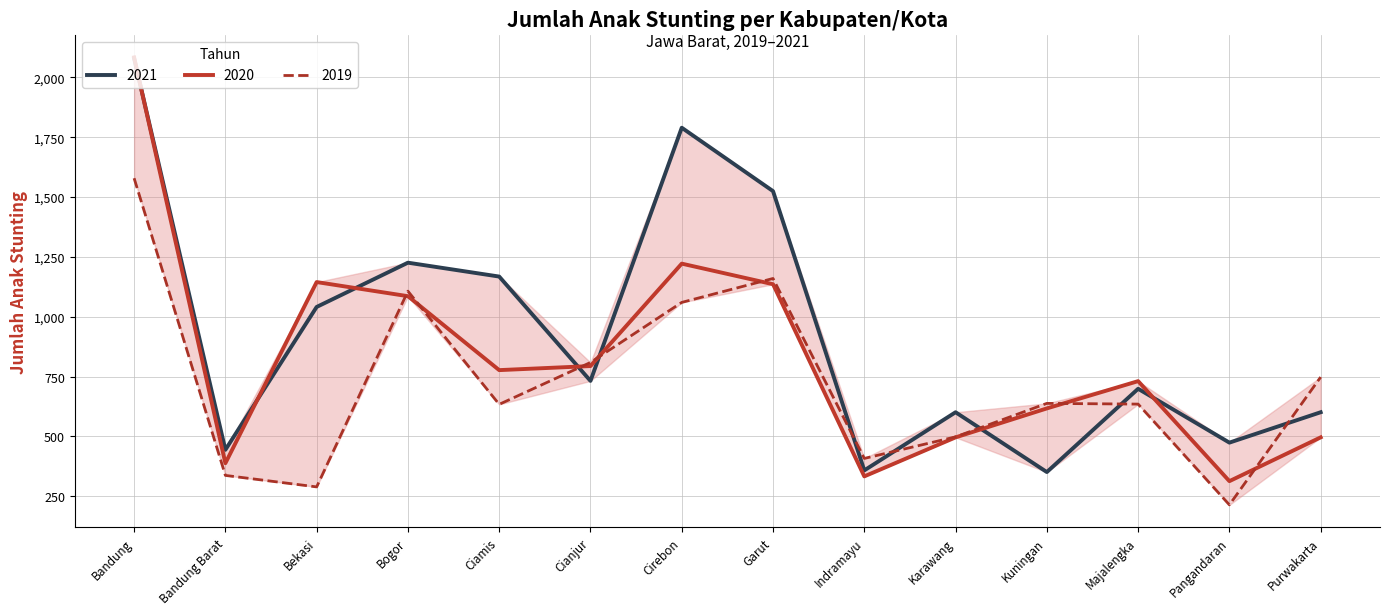

At which category is the sum across all series the highest?

Bandung